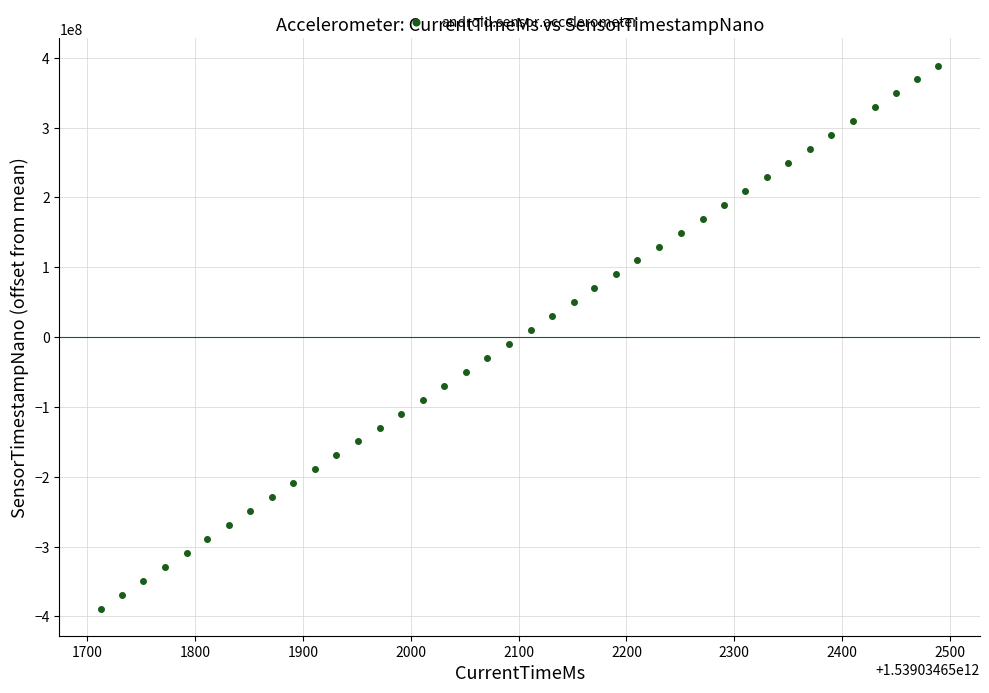

What is the range of Y values (max minus min)?

777739420.0